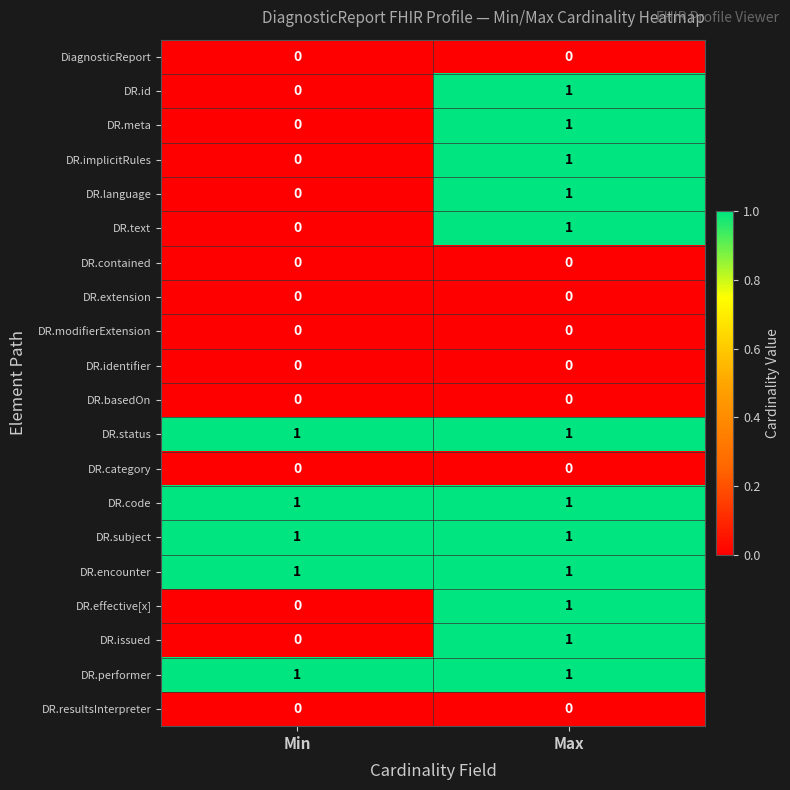

At which label does DR.text reach its minimum?

Min